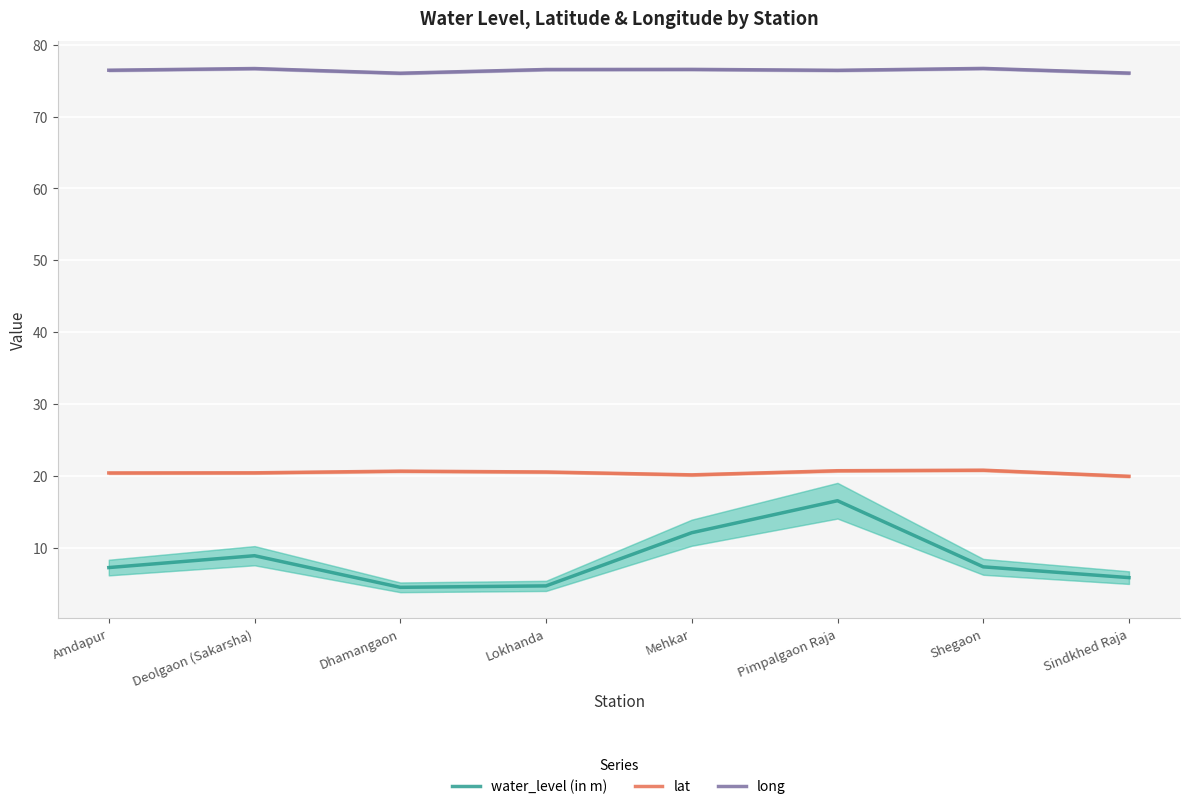

Is it true that lat equals 20.6 at Lokhanda?

True